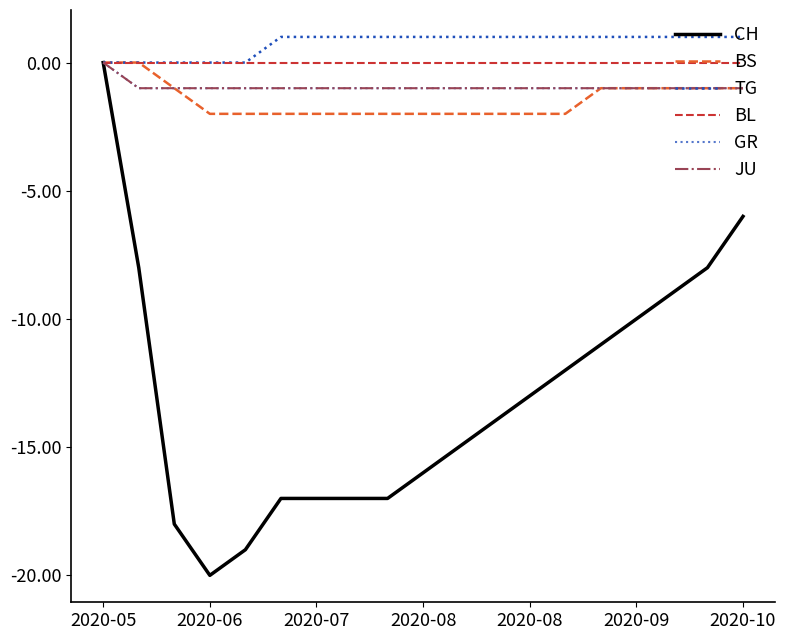

What is the sum of all JU values?

-18